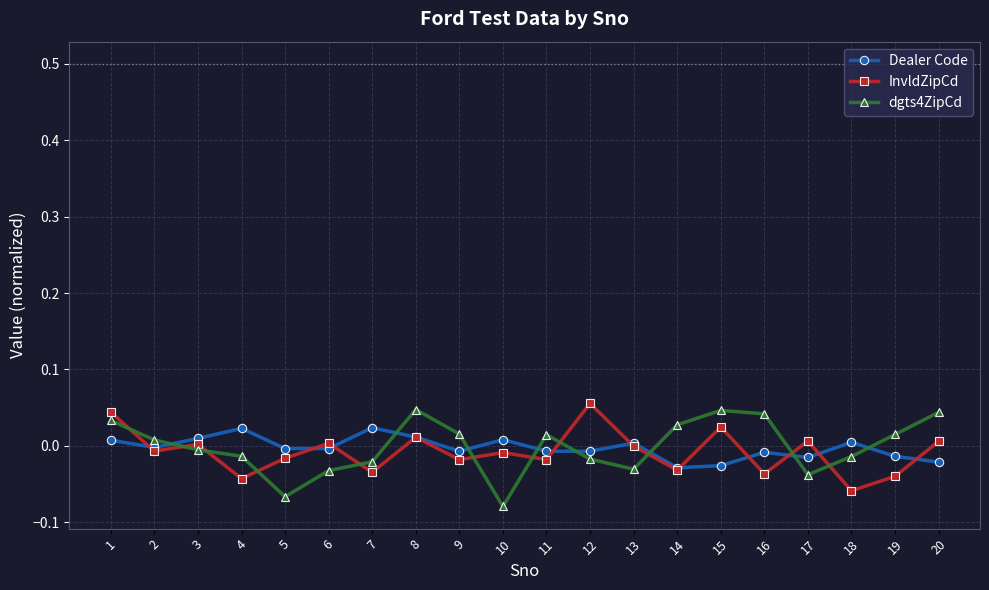

Which category has the lowest value across all series?

10